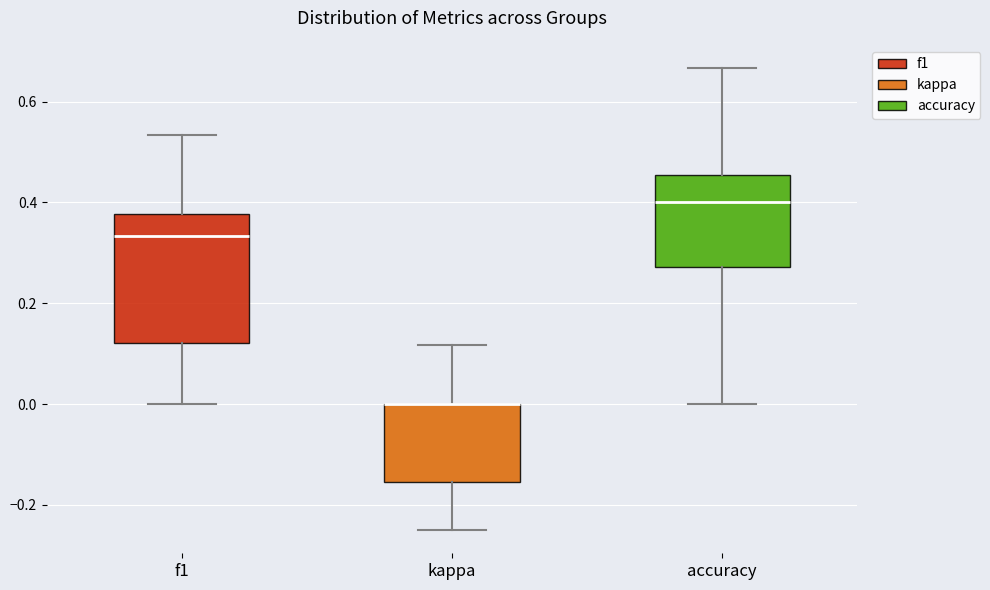

Reading left to right, transcribe this box plot: for each box, give where its median line is, the range the box spans, and where its two whiskers end, as read against the y-axis. The values are not printed on the chart, so give them approximately, as read against the axis.

f1: median 0.34, box 0.12 to 0.38, whiskers 0.00 to 0.54
kappa: median 0.00 (drawn on the box's upper edge), box -0.16 to 0.00, whiskers -0.24 to 0.12
accuracy: median 0.40, box 0.28 to 0.46, whiskers 0.00 to 0.66